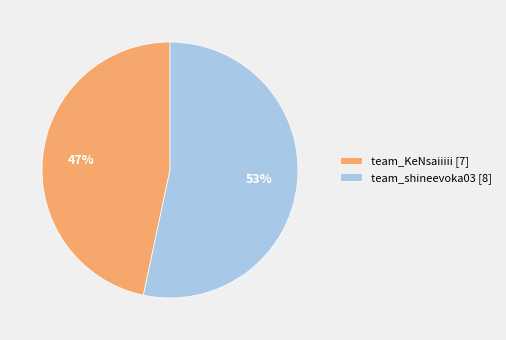

Do team_KeNsaiiiii and team_shineevoka03 together represent more than half of the pie?

Yes